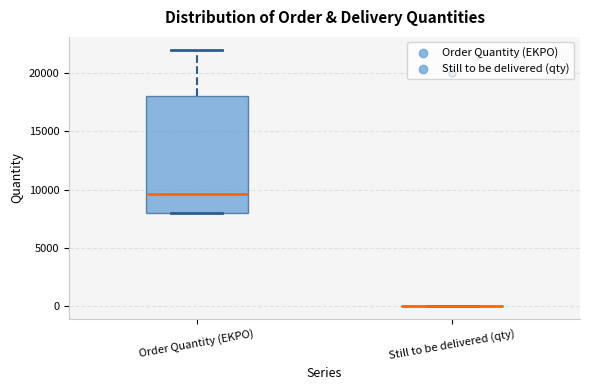

Reading left to right, transcribe this box plot: for each box, give where its median line is, the range the box spans, and where its two whiskers end, as read against the y-axis. The values are not printed on the chart, so give them approximately, as read against the axis.

Order Quantity (EKPO): median 9500, box 8000 to 18000, whiskers 8000 to 22000
Still to be delivered (qty): box collapsed to a line at 0, whiskers 0 to 0